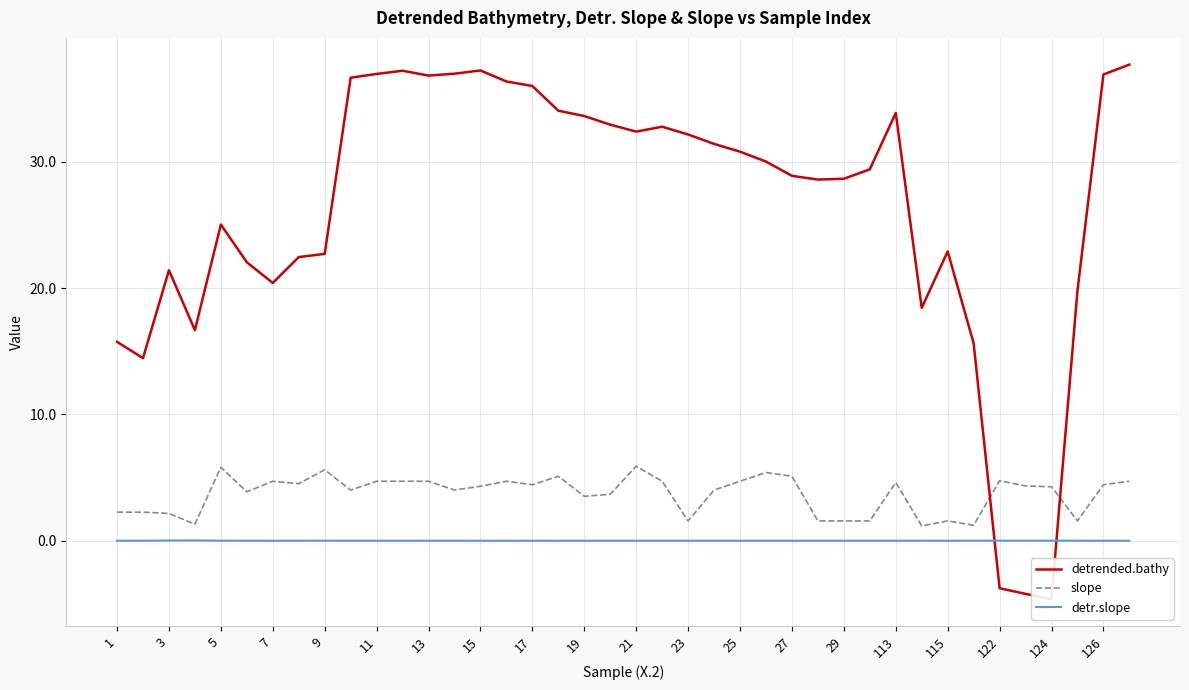

How many intersections are there between detr.slope and detrended.bathy?

2